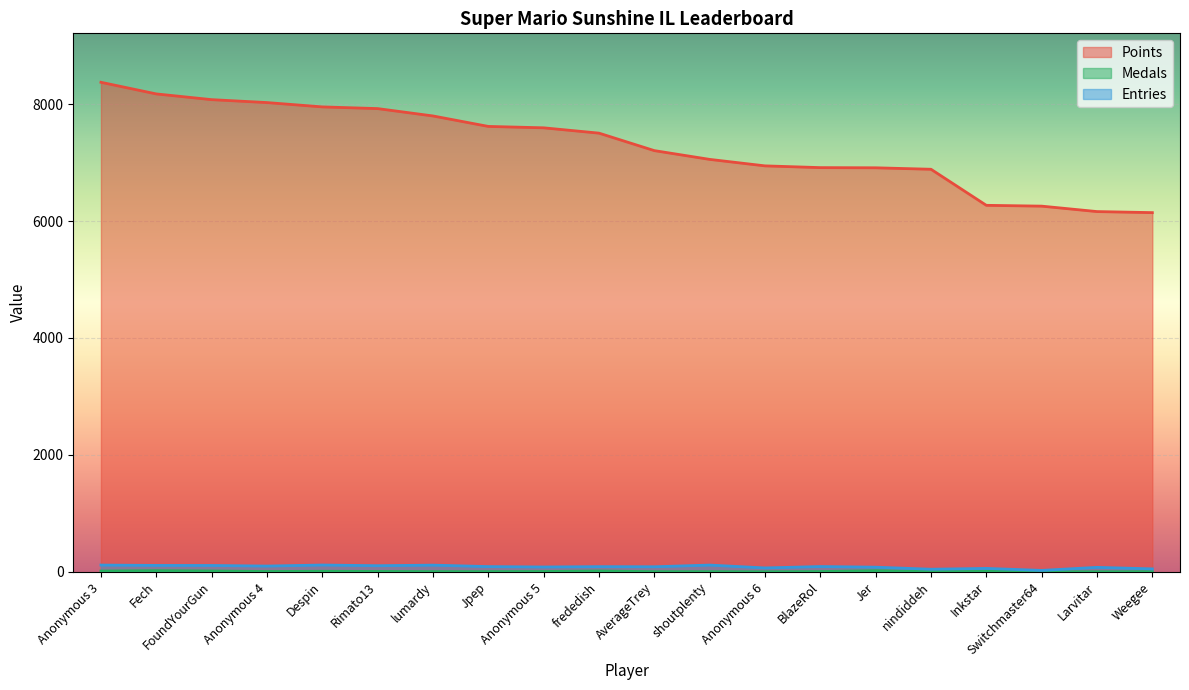

True or false: Entries has more than 1 interior local peaks.

True